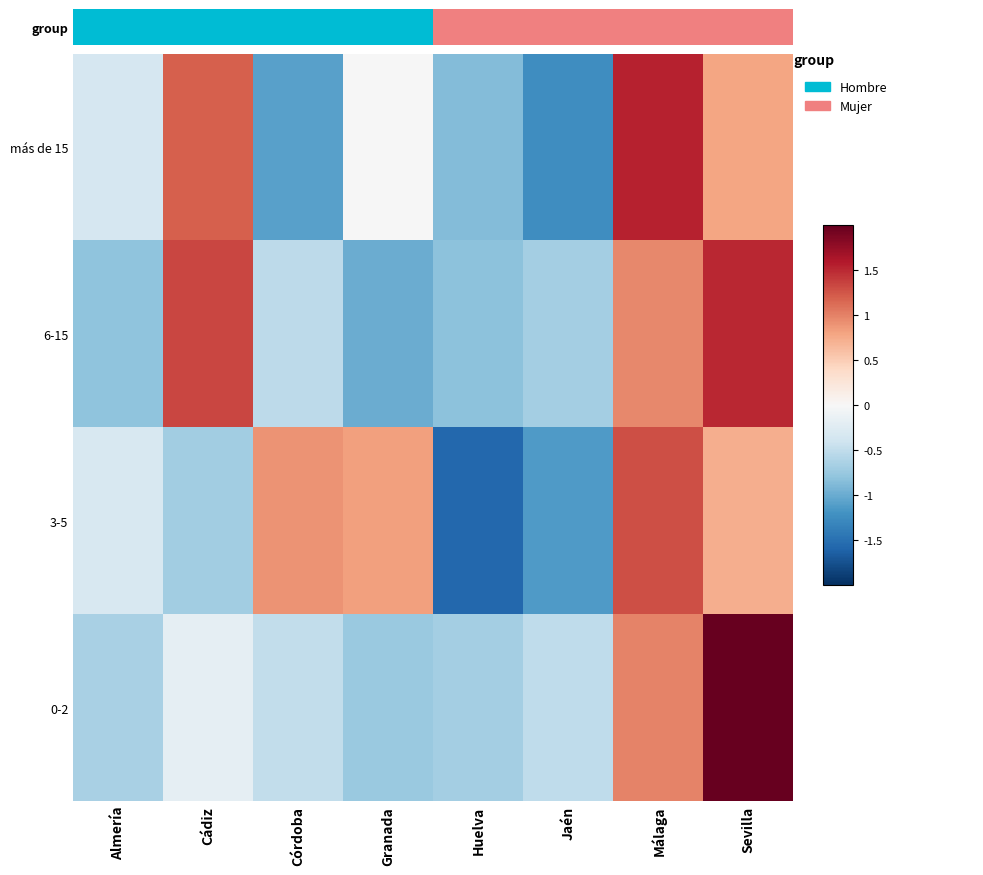

Reading left to right, list all the values displayed in this chart.

más de 15: Almería=-0.3	Cádiz=1.2	Córdoba=-1.1	Granada=-0.0	Huelva=-0.9	Jaén=-1.2	Málaga=1.5	Sevilla=0.8
6-15: Almería=-0.8	Cádiz=1.3	Córdoba=-0.5	Granada=-1.0	Huelva=-0.8	Jaén=-0.7	Málaga=1.0	Sevilla=1.5
3-5: Almería=-0.3	Cádiz=-0.7	Córdoba=0.9	Granada=0.8	Huelva=-1.6	Jaén=-1.1	Málaga=1.3	Sevilla=0.7
0-2: Almería=-0.6	Cádiz=-0.2	Córdoba=-0.5	Granada=-0.7	Huelva=-0.7	Jaén=-0.5	Málaga=1.0	Sevilla=2.3